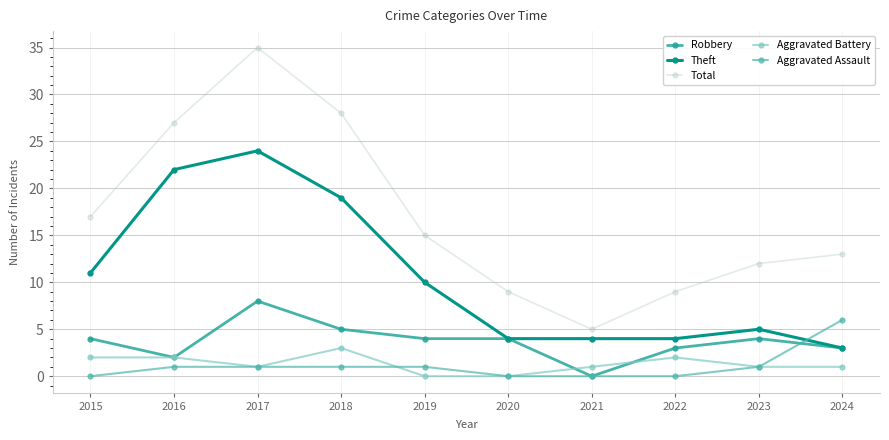

What are all the series names shown in the legend?

Robbery, Theft, Total, Aggravated Battery, Aggravated Assault